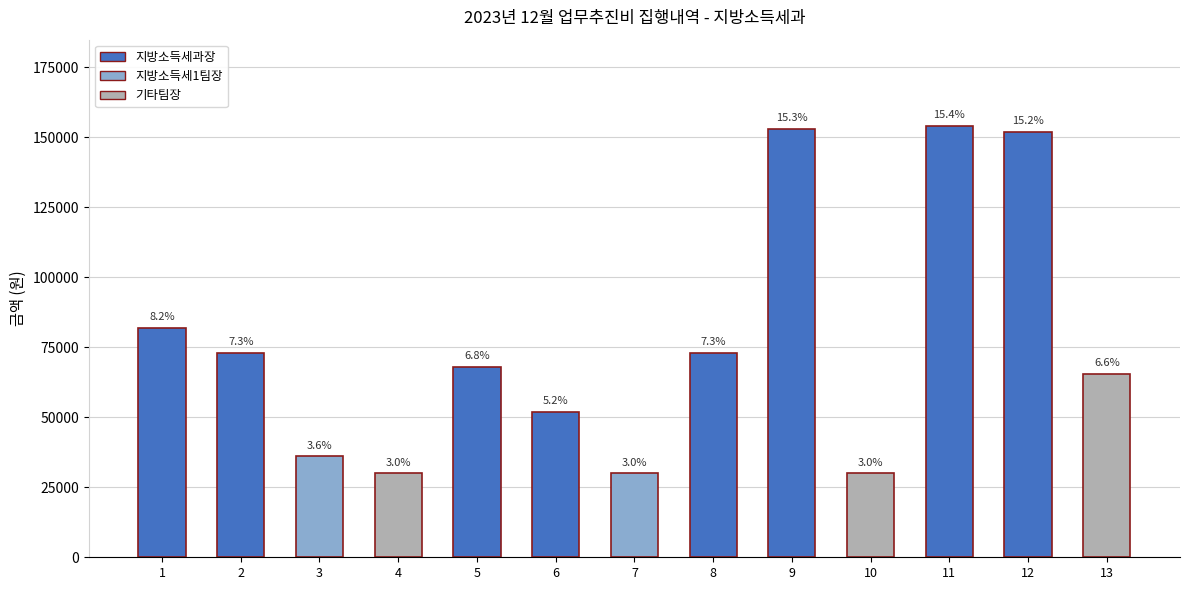

What value does the data have at 11, to the nearest 50?

154000